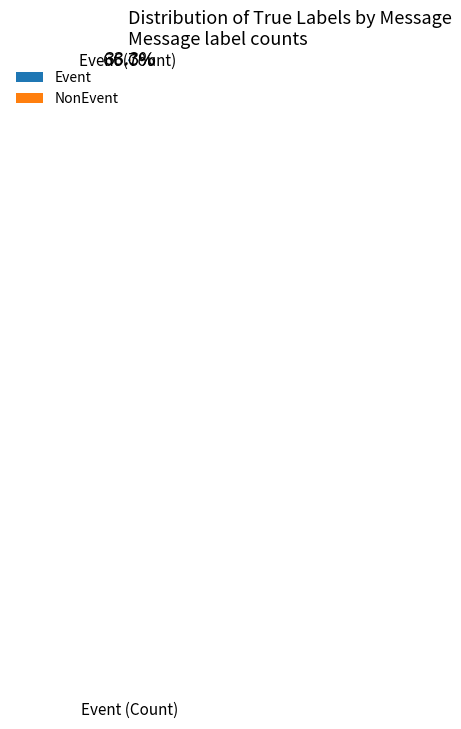

Which slice is the largest?

Event